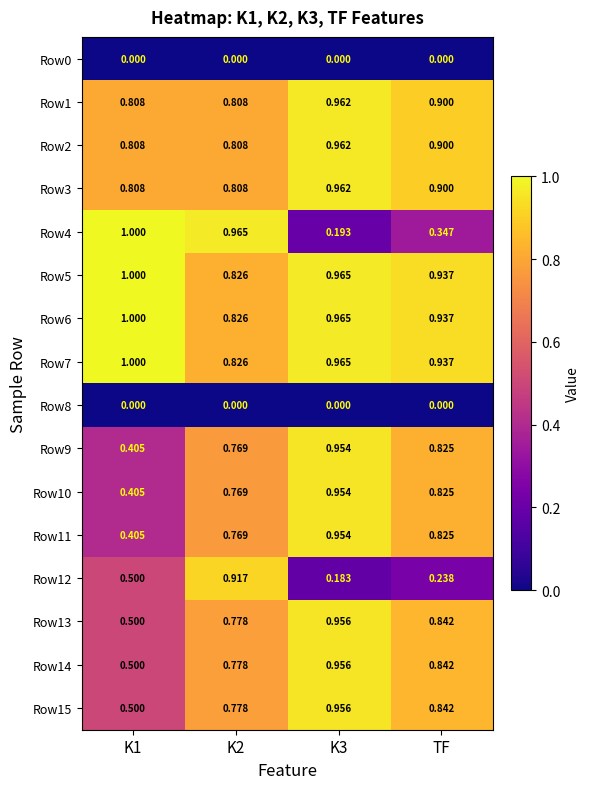

Is the value of Row1 at K3 greater than the value of Row10 at TF?

Yes